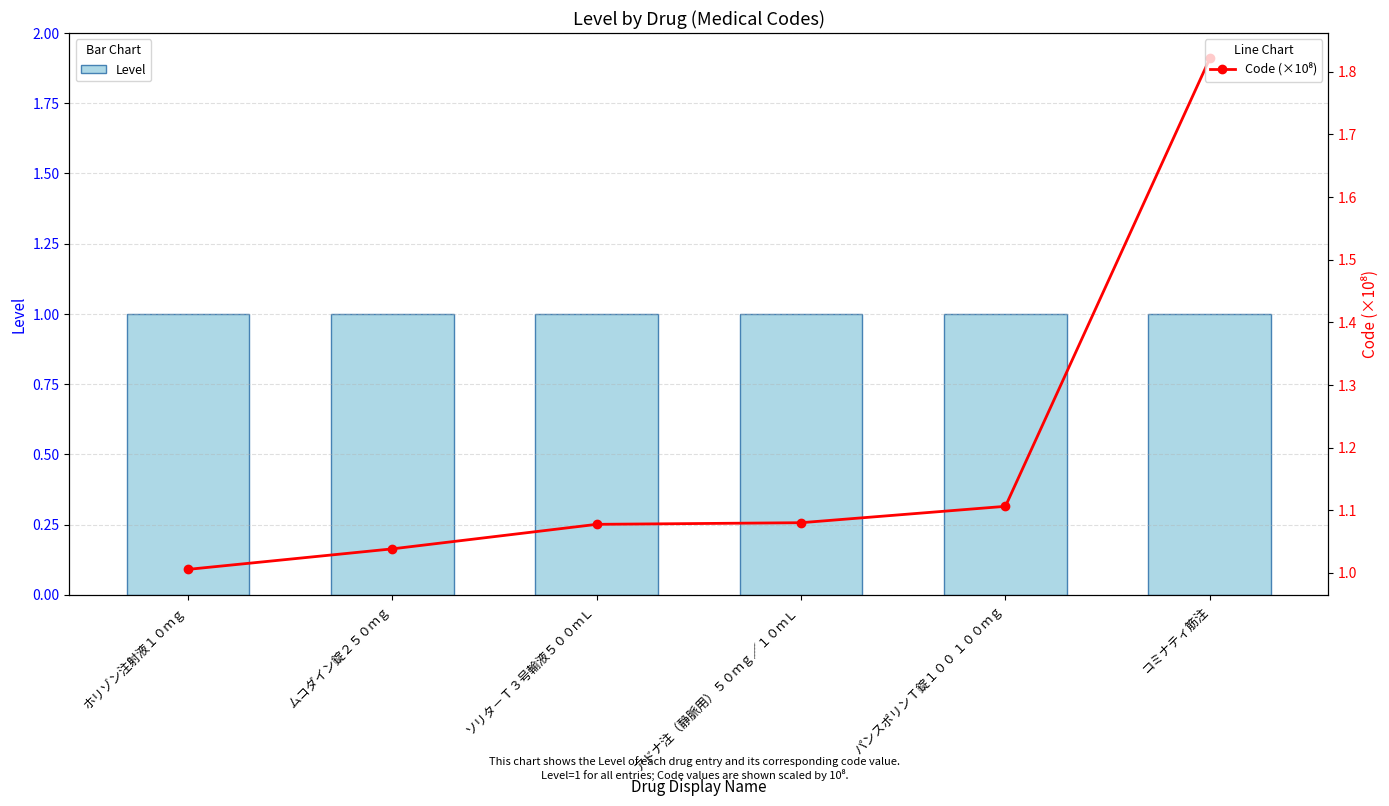

Between アドナ注（静脈用）５０ｍｇ／１０ｍＬ and コミナティ筋注, which series saw the biggest shift?

Code (×10⁸)